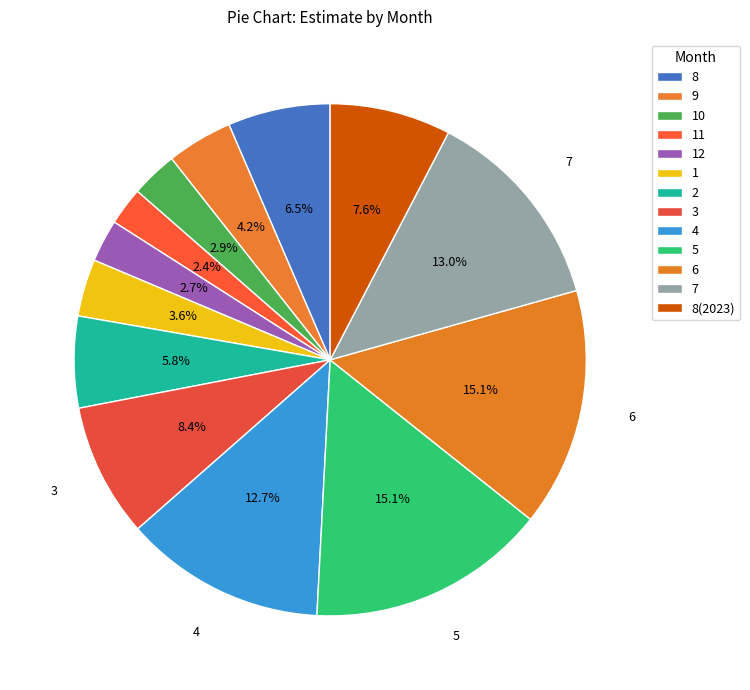

How many segments does this pie chart have?

13